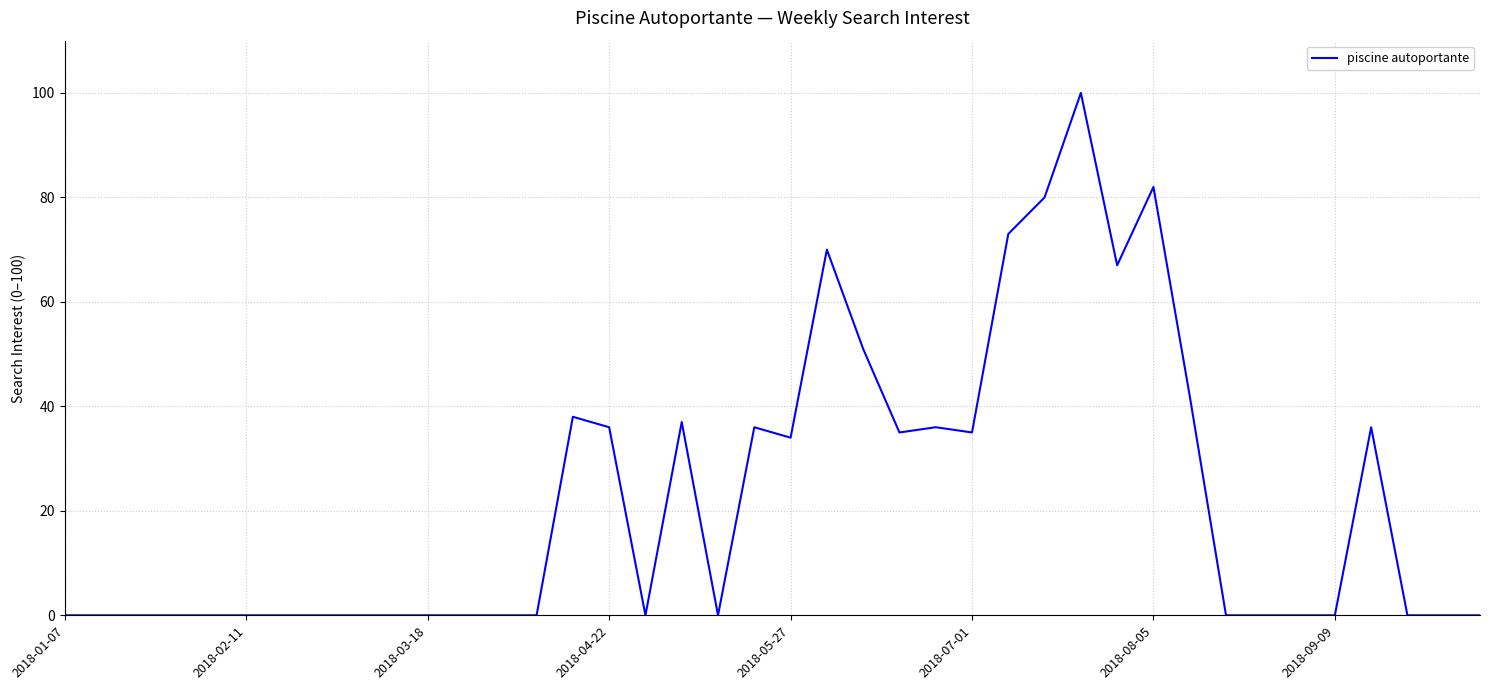

What is the greatest value displayed?

100